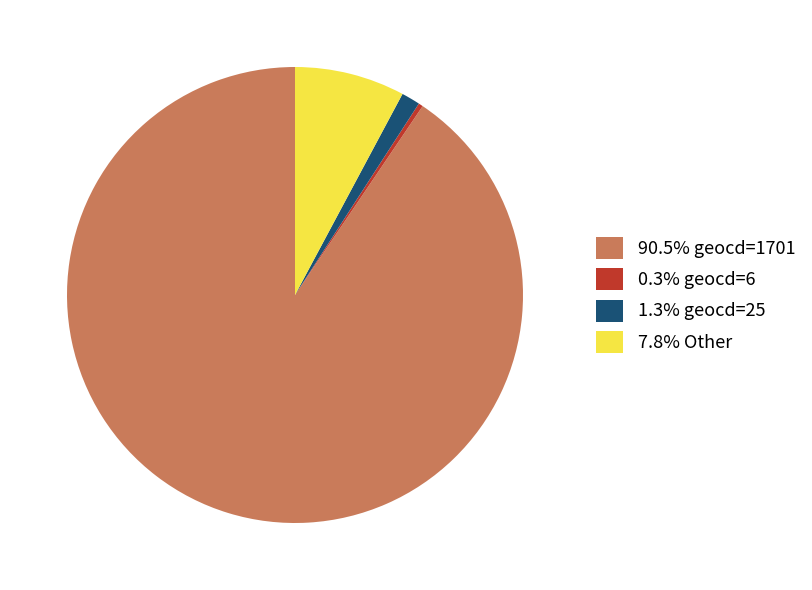

Combined, do 90.5% geocd=1701 and 0.3% geocd=6 account for over 50%?

Yes